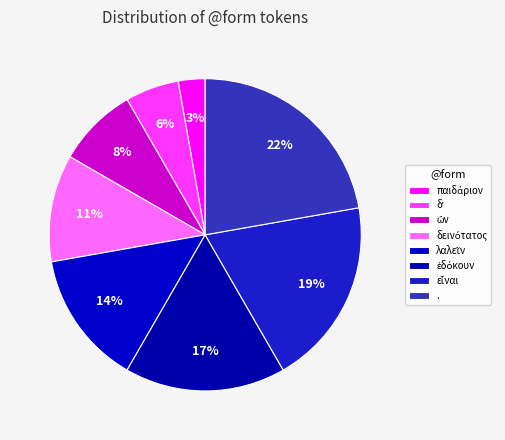

To the nearest percent, what is the difference between the παιδάριον and δʼ slice percentages?

3%